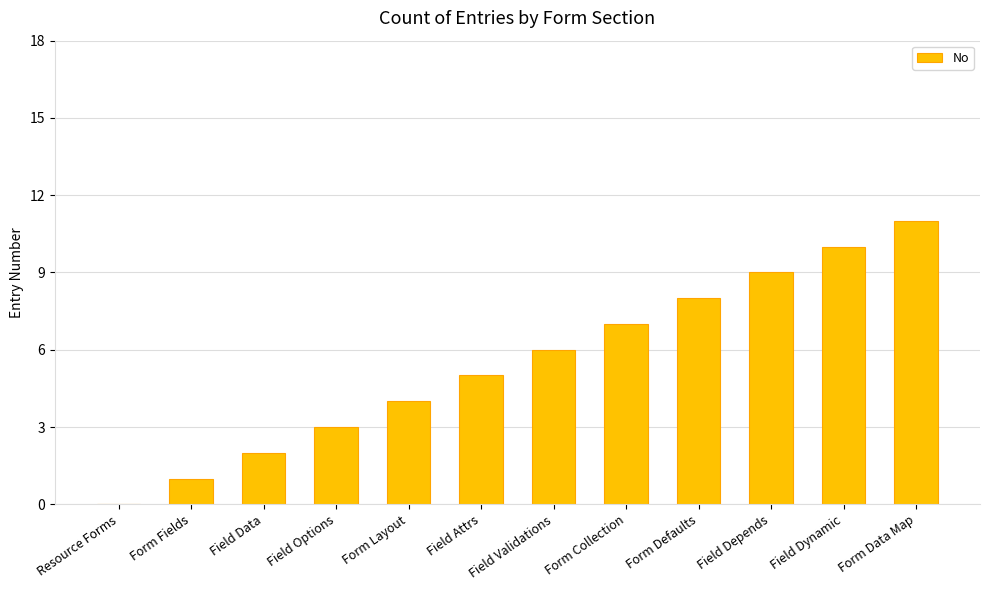

What is the sum of the values at Form Layout and Field Options?

7